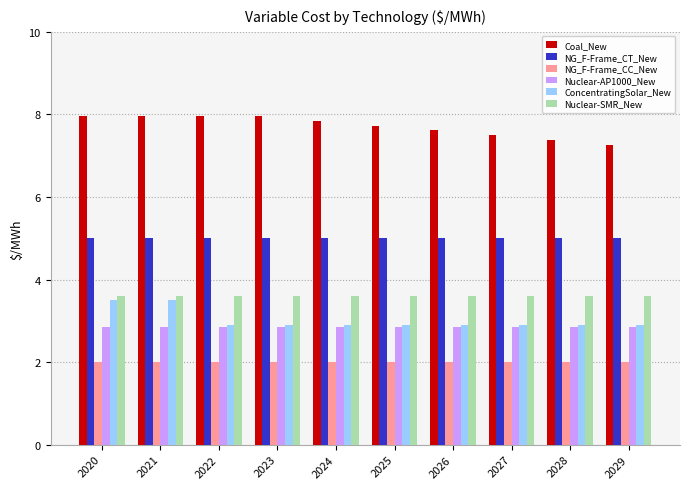

Is the value of NG_F-Frame_CT_New at 2021 greater than the value of Nuclear-AP1000_New at 2023?

Yes